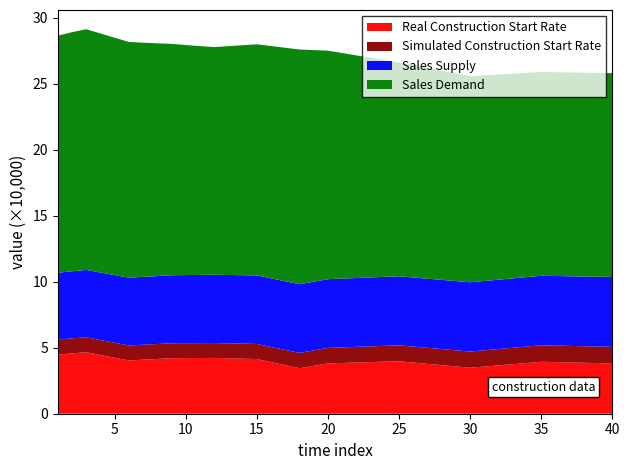

Reading right to left, what are all the values shown in this chart?

Real Construction Start Rate: 38099.0	39340.3	34809.0	39763.7	38114.7	36280.3	34446.0	36764.7	39083.3	41402.0	41688.7	41975.3	42262.0	42196.7	42131.3	42066.0	41495.0	40924.0	40353.0	42413.0	44473.0	46533.0	45693.7	44854.3
Simulated Construction Start Rate: 12541.7	12502.2	12274.9	12054.6	11757.0	11694.7	11632.9	11571.8	11511.4	11451.7	11392.5	11333.9	11275.9	11284.5	11293.2	11302.1	11311.1	11320.3	11329.7	11339.1	11348.6	11357.8	11366.8	11375.2
Sales Supply: 52942.9	52631.6	52465.1	52278.4	52033.7	52017.0	52005.2	51980.9	51939.8	51885.8	51826.9	51765.8	51703.3	51640.6	51578.2	51517.1	51458.8	51401.6	51339.1	51258.7	51153.8	51016.8	50824.3	50483.3
Sales Demand: 154351.1	154348.6	156091.2	161900.6	173097.2	175413.5	177785.2	176854.3	175954.8	175070.2	174190.7	173313.0	172434.9	173315.8	174247.1	175232.3	176276.3	177385.2	178560.3	179790.8	181052.1	182309.3	181106.1	179634.2